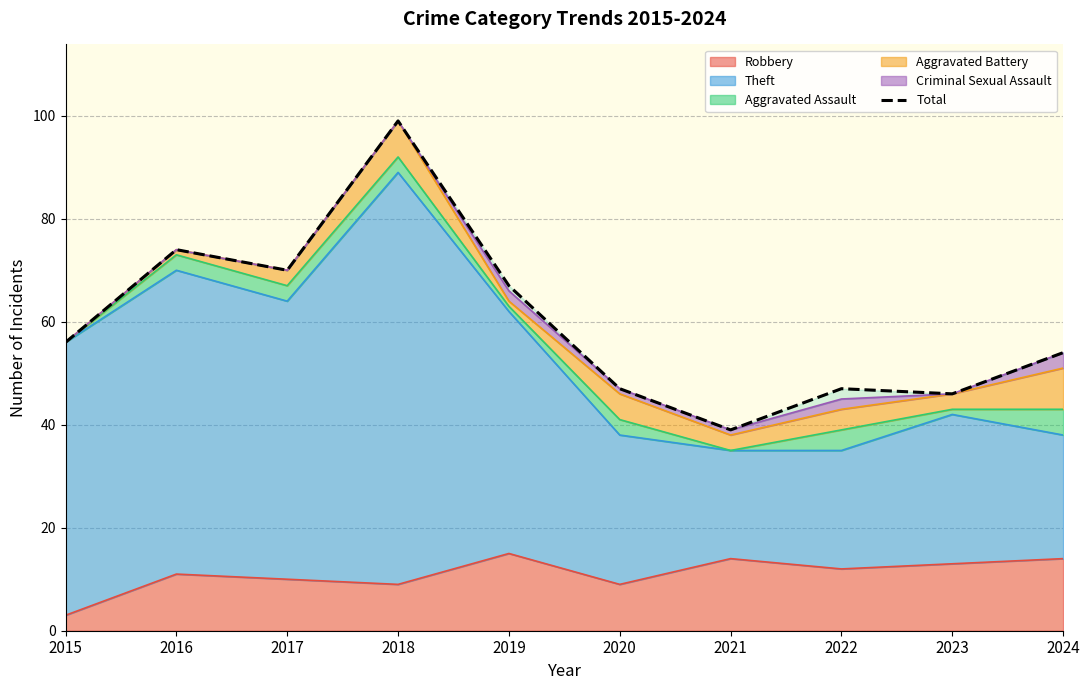

Is it true that the value at 2015 is 56?

True